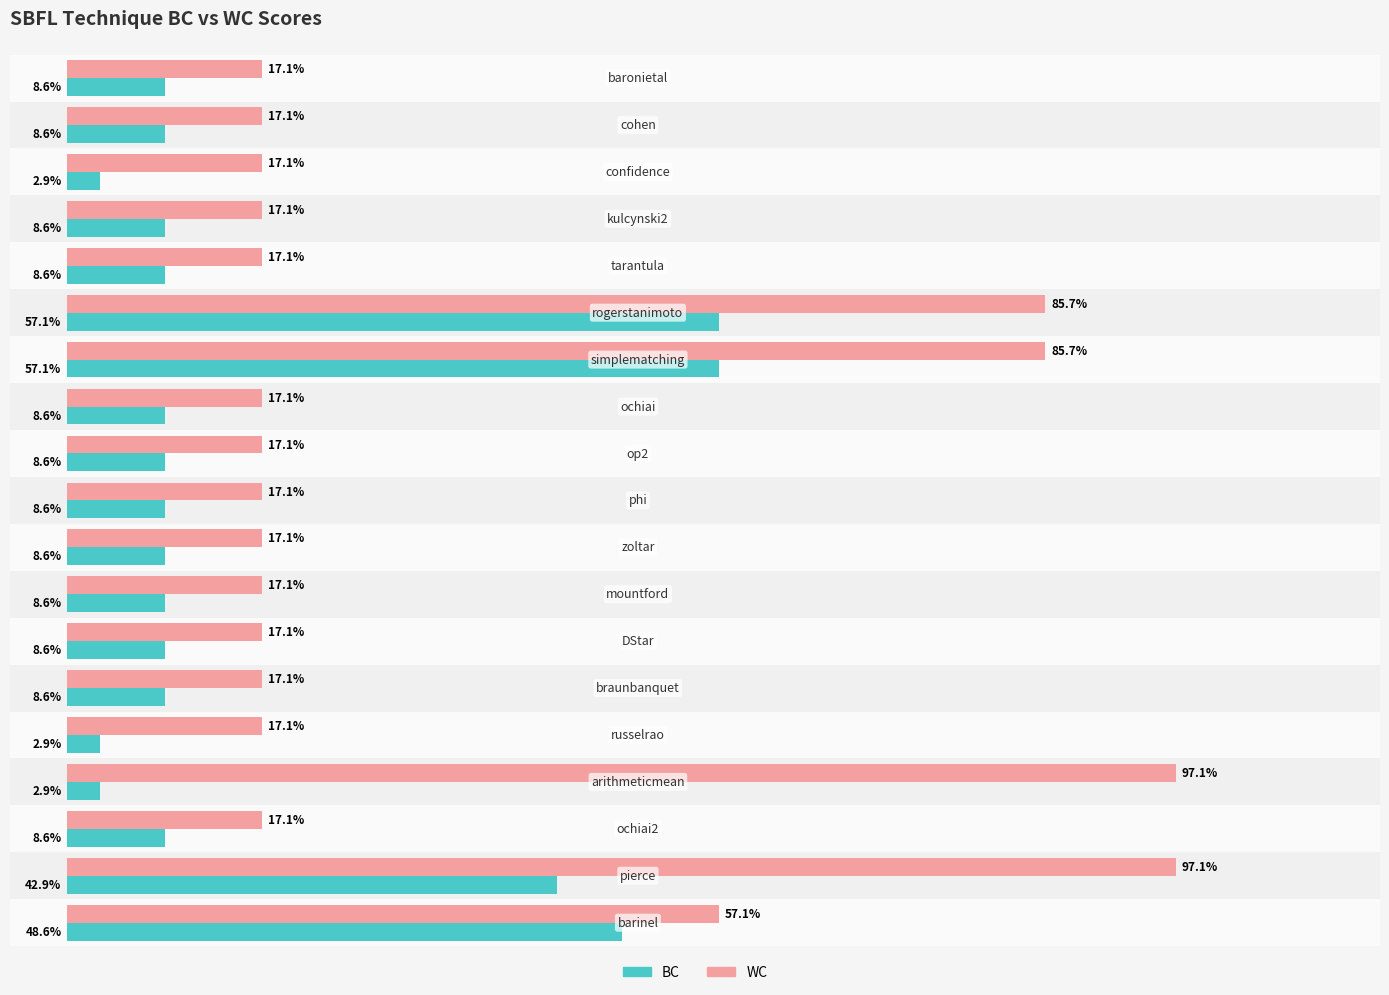

Rank the series by their maximum value, from highest to lowest.

WC, BC